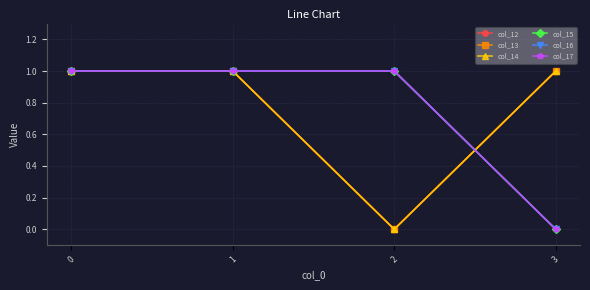

Is this an area chart (filled region under the line)?

No